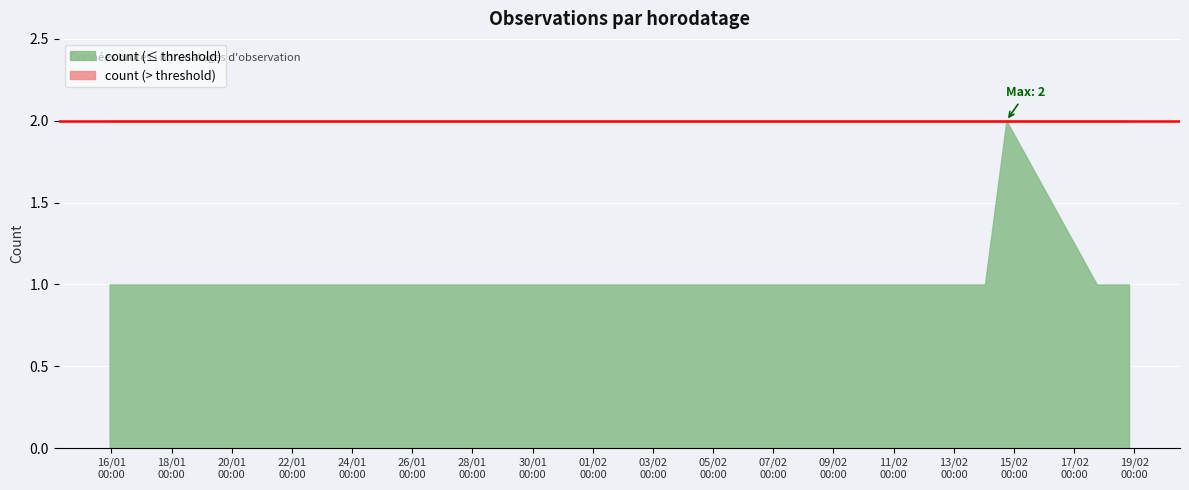

How many categories are shown in the chart?

12